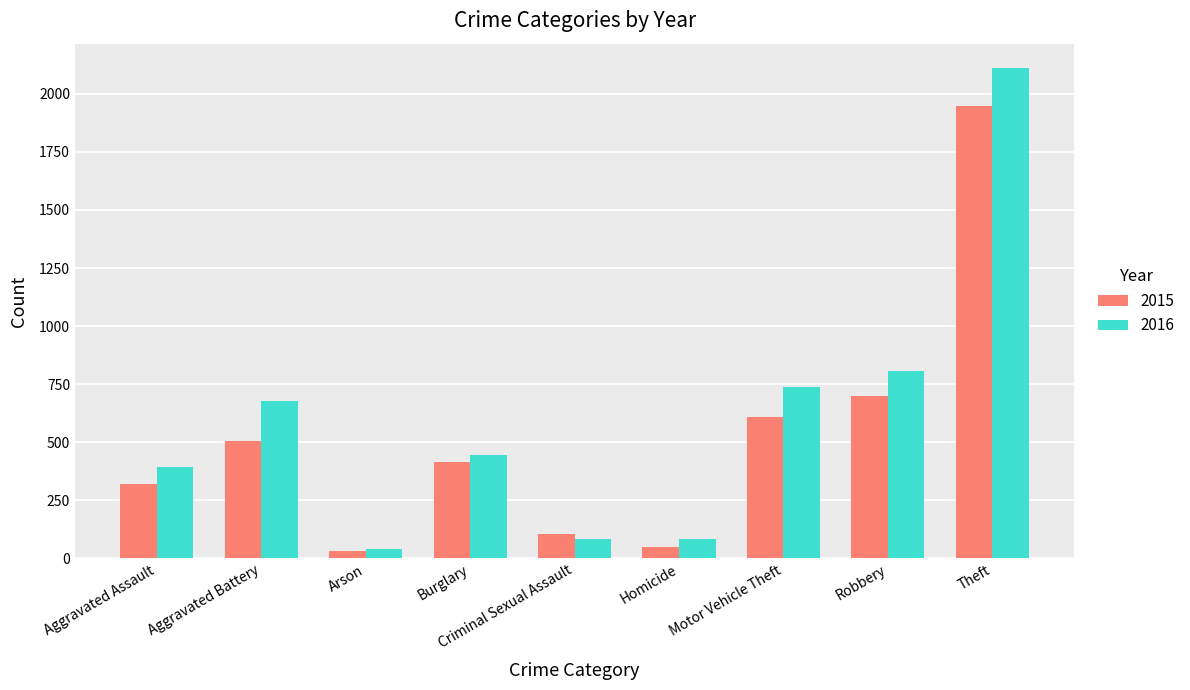

The 2015 series shows 235 at Robbery. True or false?

False